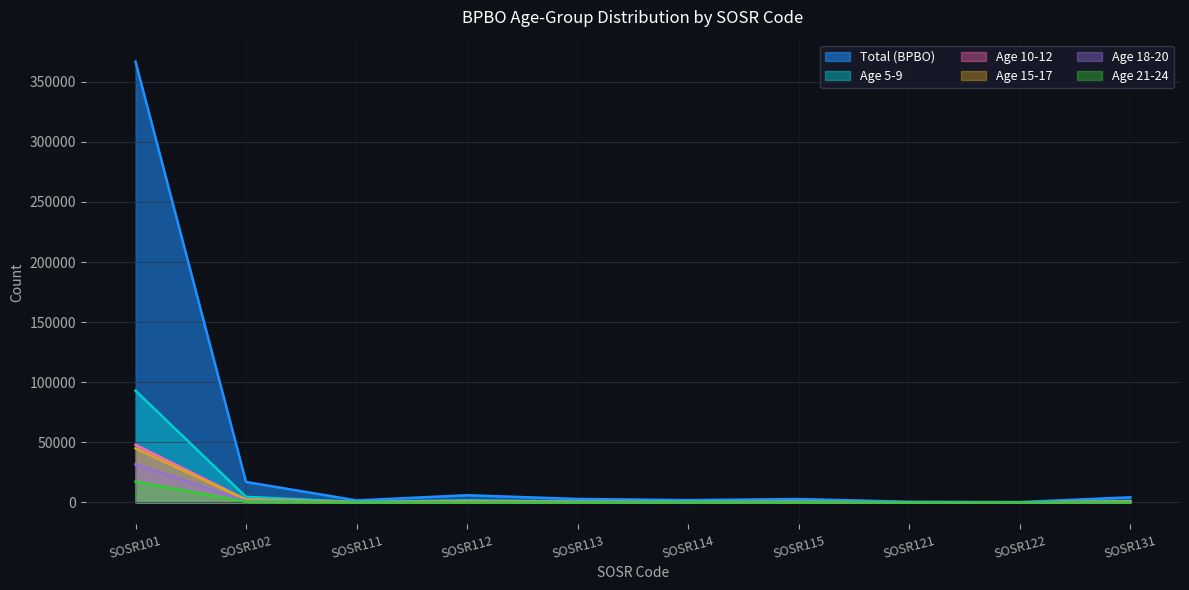

Count the number of categories in the chart.

10